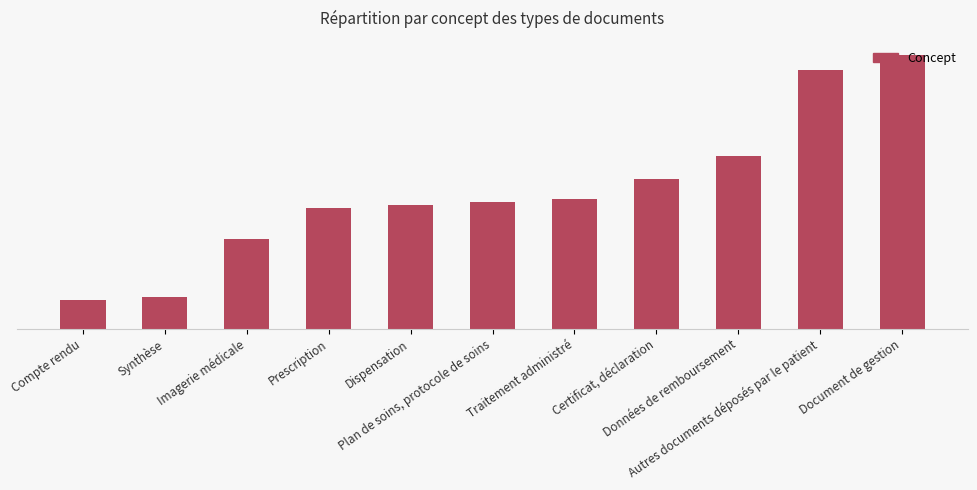

Which has a higher value, Certificat, déclaration or Document de gestion?

Document de gestion